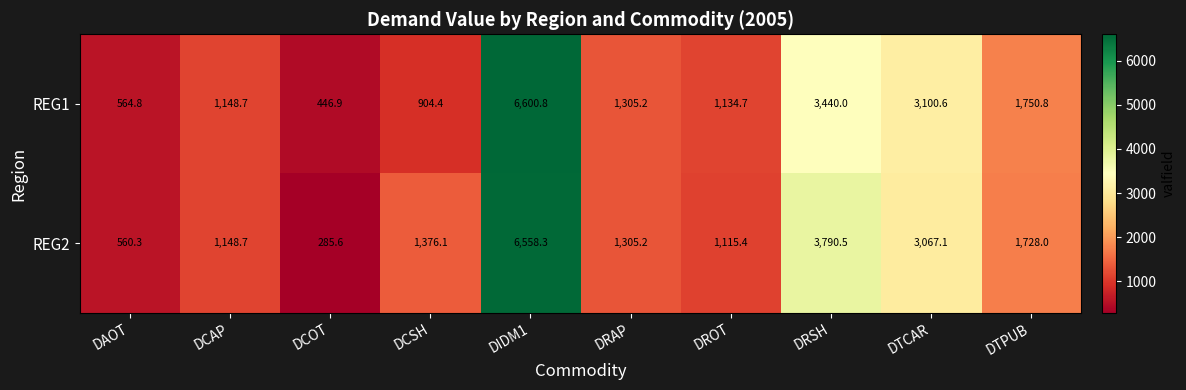

What is the sum of all REG1 values?

20396.9